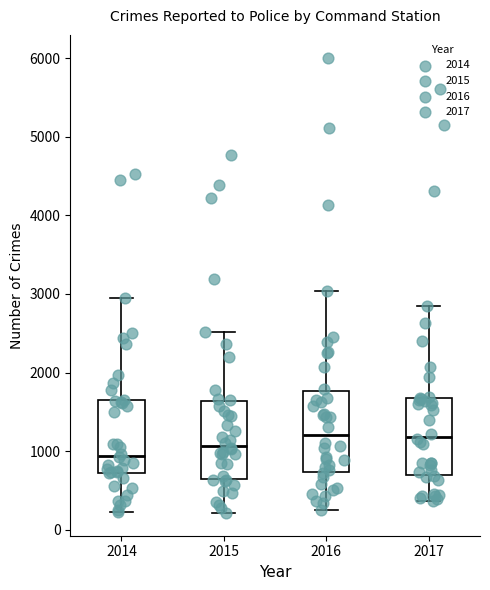

Where is the lower edge of the box at x = 2015 on the y-axis? The values are not printed on the chart, so give them approximately, as read against the axis.

600